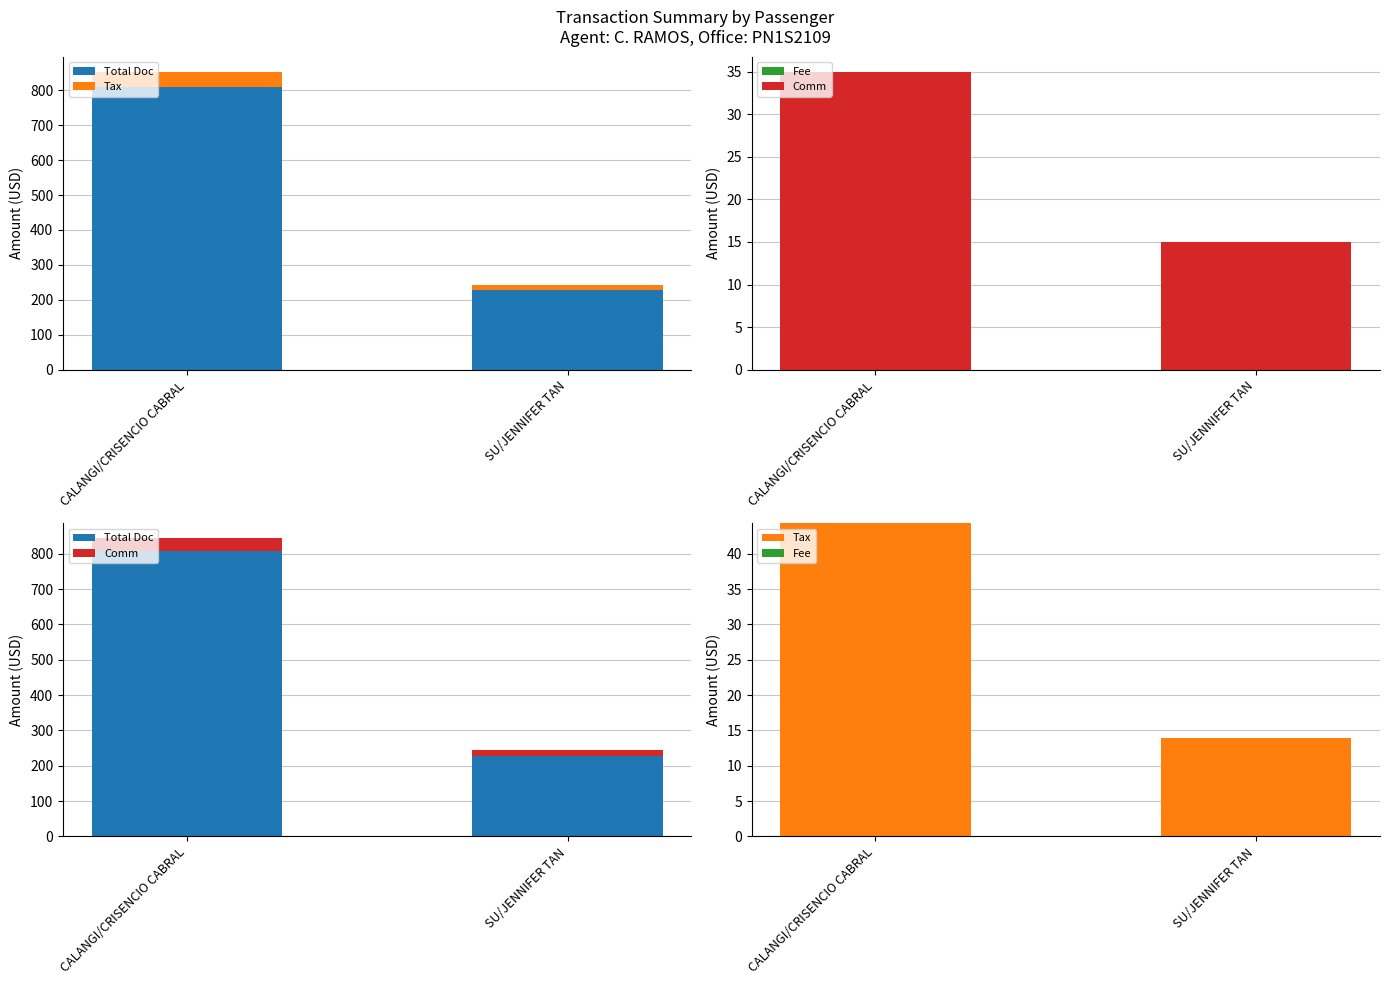

True or false: Total Doc has a value of 229.0 at SU/JENNIFER TAN.

True